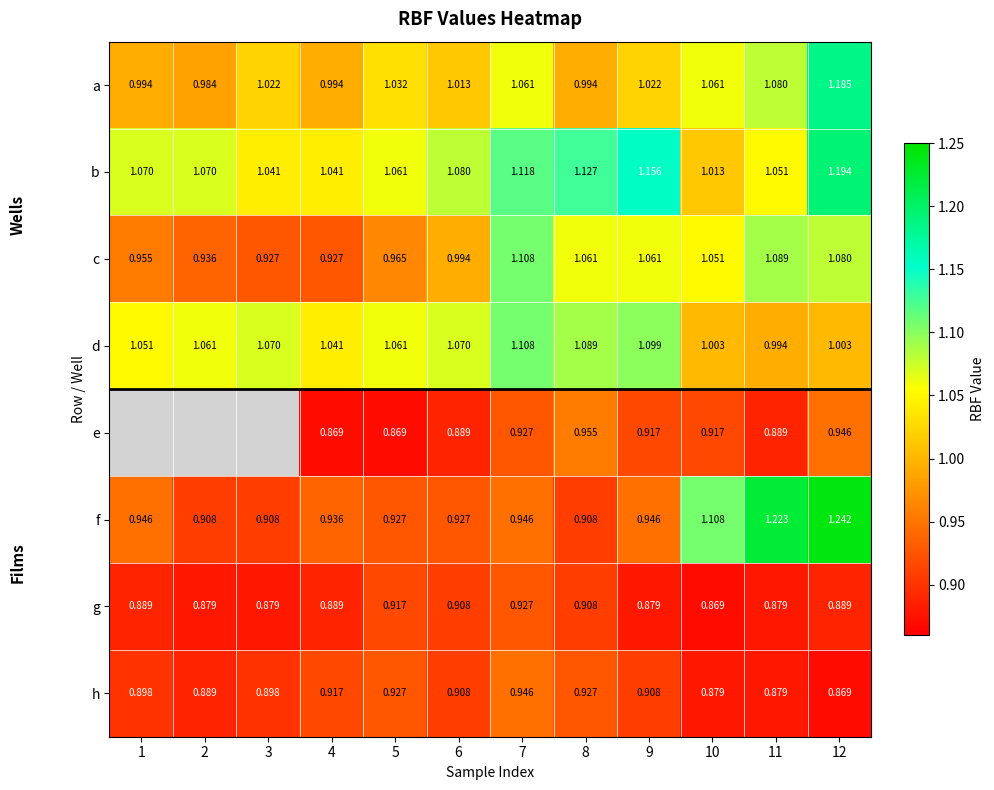

At how many categories does at least one series exceed 1?

12